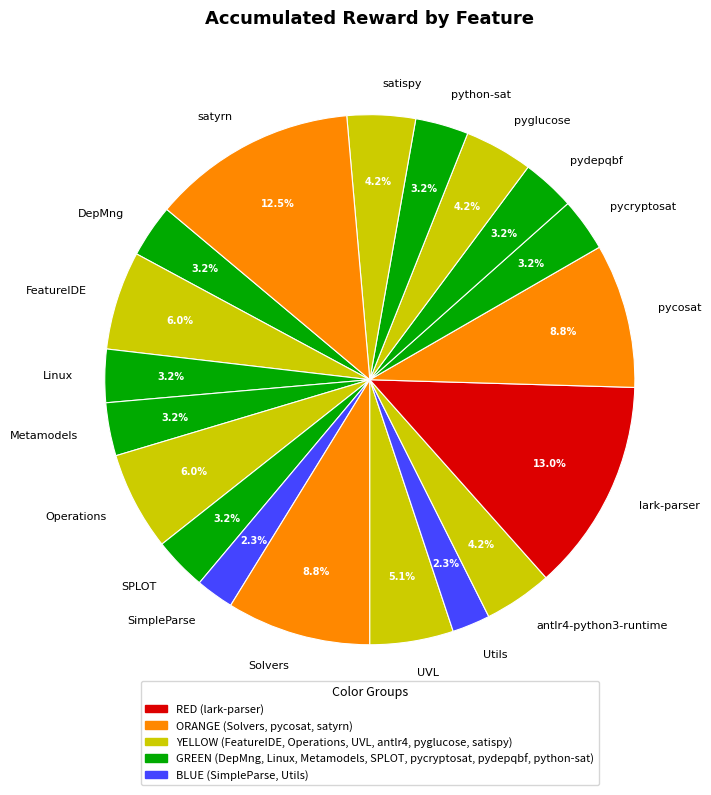

Does any single category account for the majority?

No